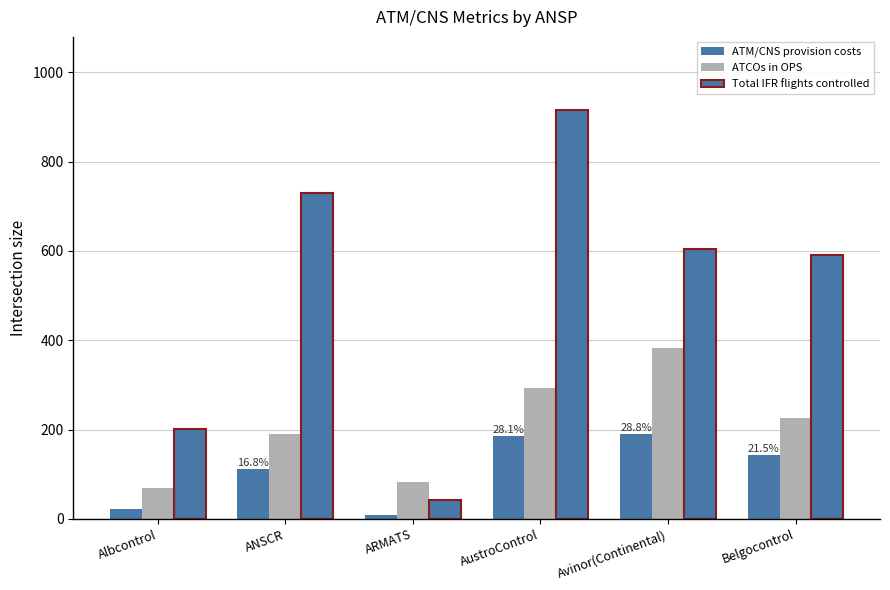

How many data points does each series have?

6